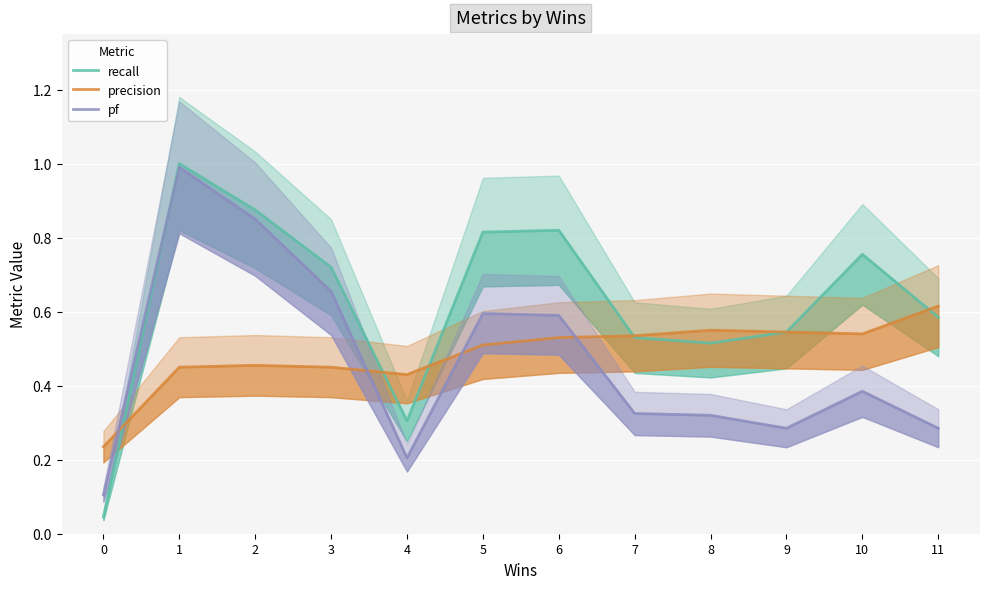

Which series has the largest total across all categories?

recall